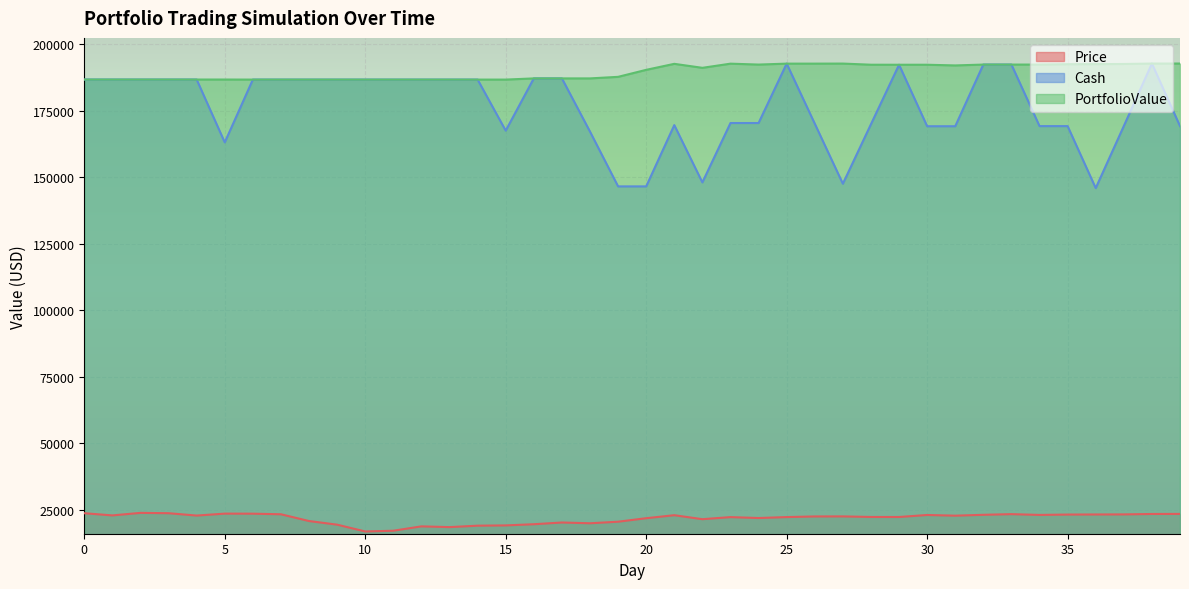

What is the minimum value shown in the chart?

16914.5